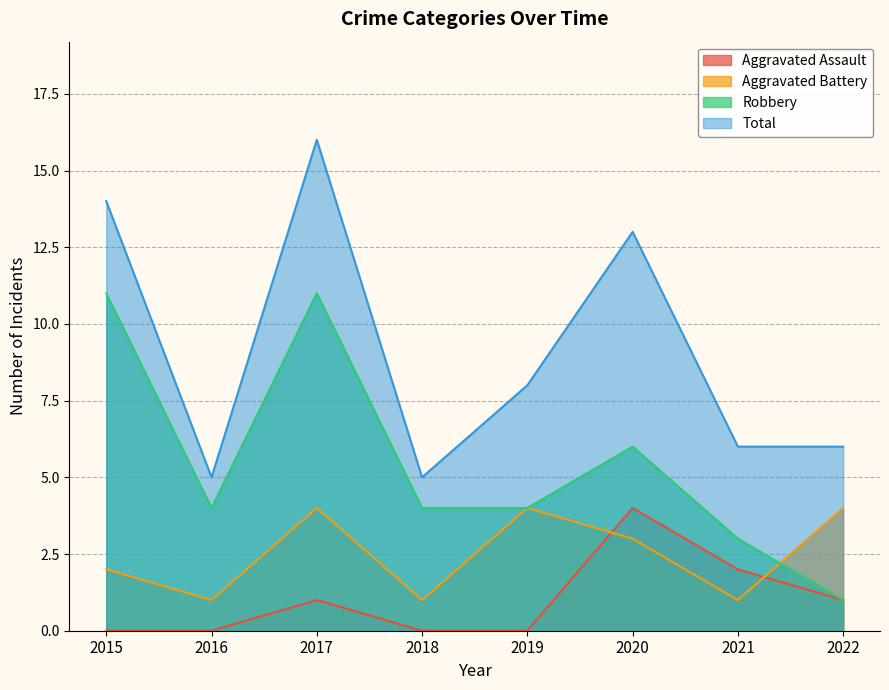

Reading left to right, list all the values displayed in this chart.

Aggravated Assault: 2015=0	2016=0	2017=1	2018=0	2019=0	2020=4	2021=2	2022=1
Aggravated Battery: 2015=2	2016=1	2017=4	2018=1	2019=4	2020=3	2021=1	2022=4
Robbery: 2015=11	2016=4	2017=11	2018=4	2019=4	2020=6	2021=3	2022=1
Total: 2015=14	2016=5	2017=16	2018=5	2019=8	2020=13	2021=6	2022=6